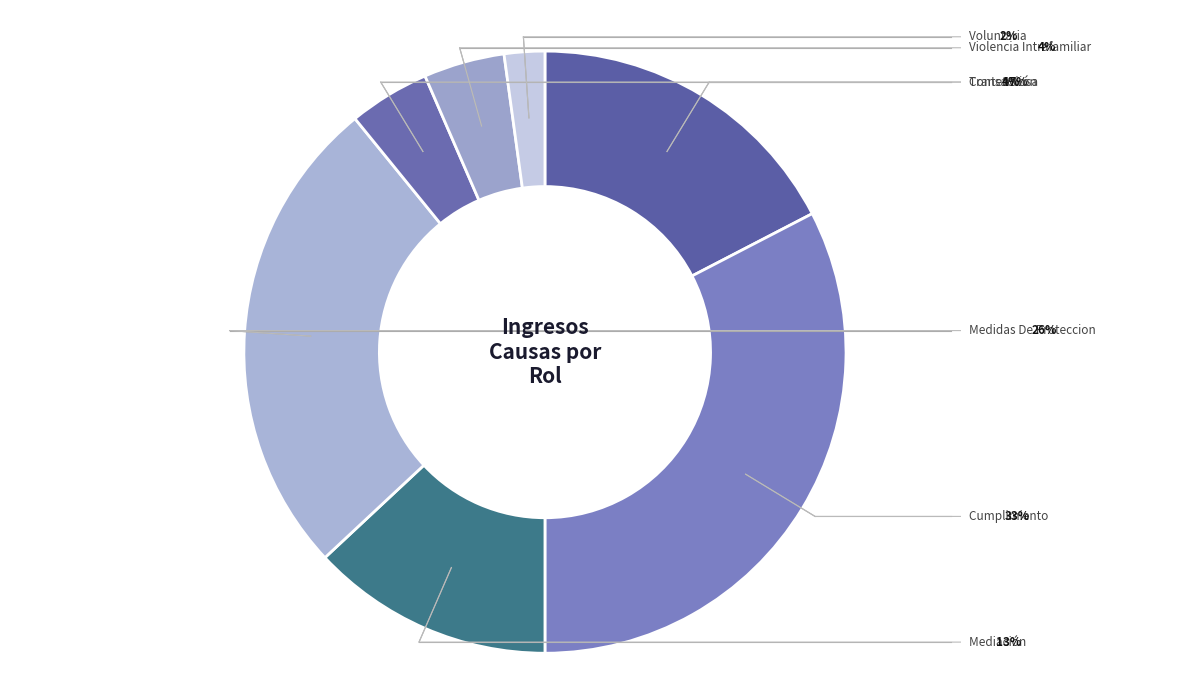

Is there a majority slice in this chart?

No